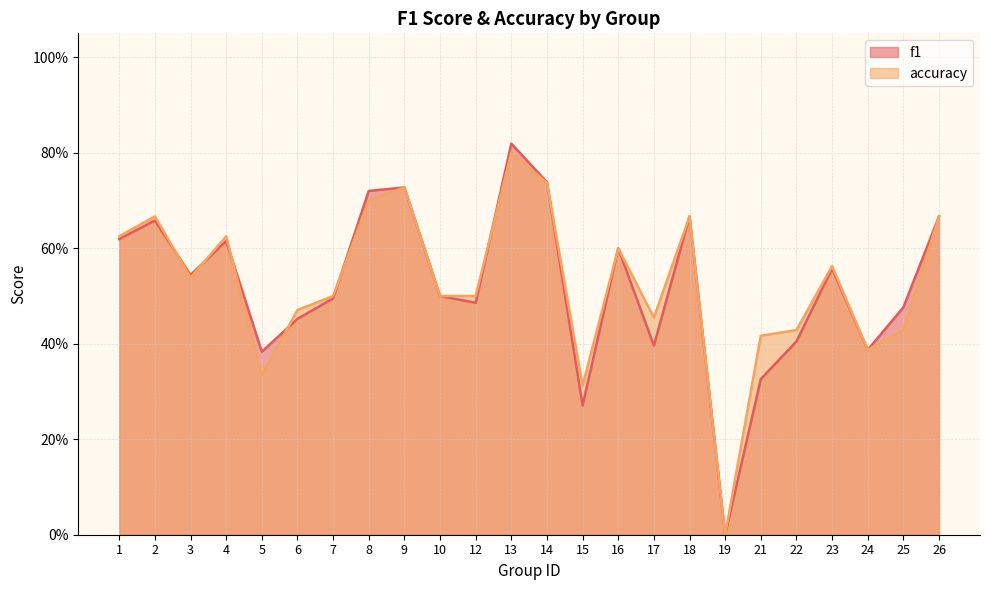

What is the maximum value shown in the chart?

0.8